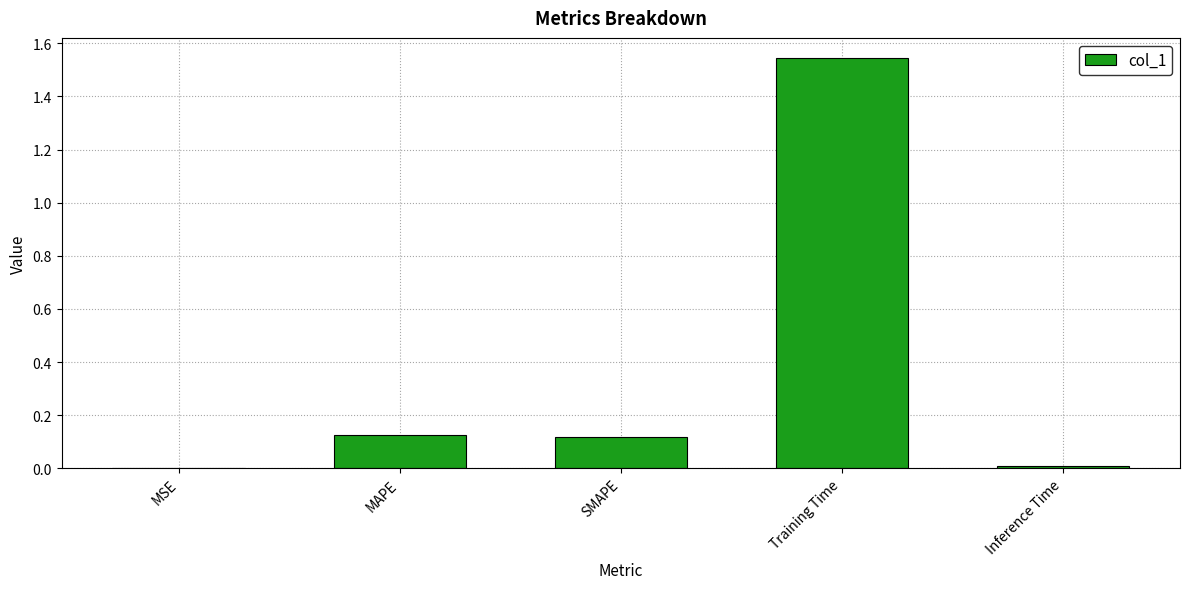

What is the sum of all values?

1.8